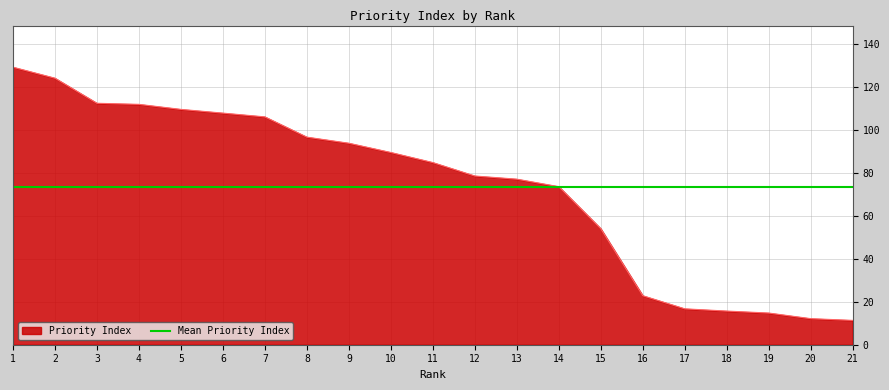

How many lines are shown in the chart?

1